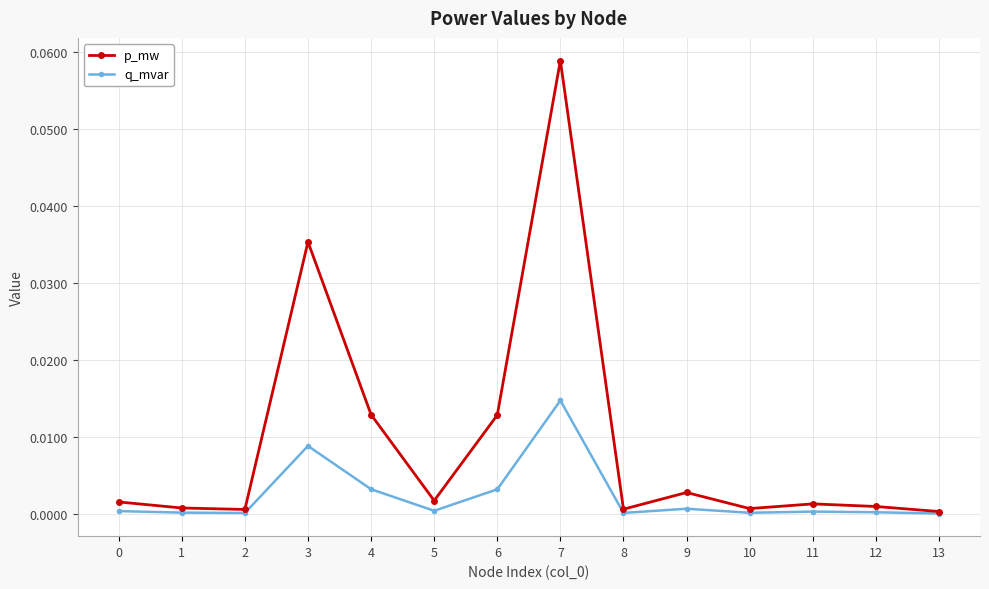

The value of q_mvar at 1 is 0.0. True or false?

True